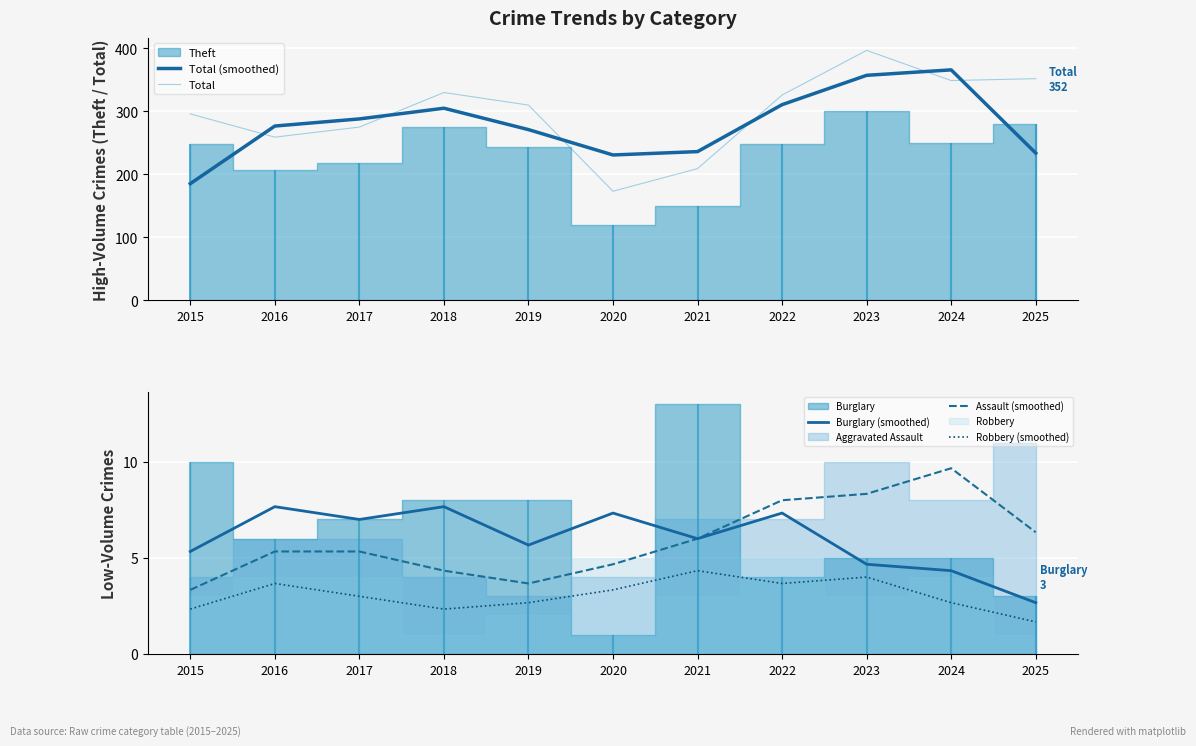

The Burglary (smoothed) series shows 7.7 at 2016. True or false?

True